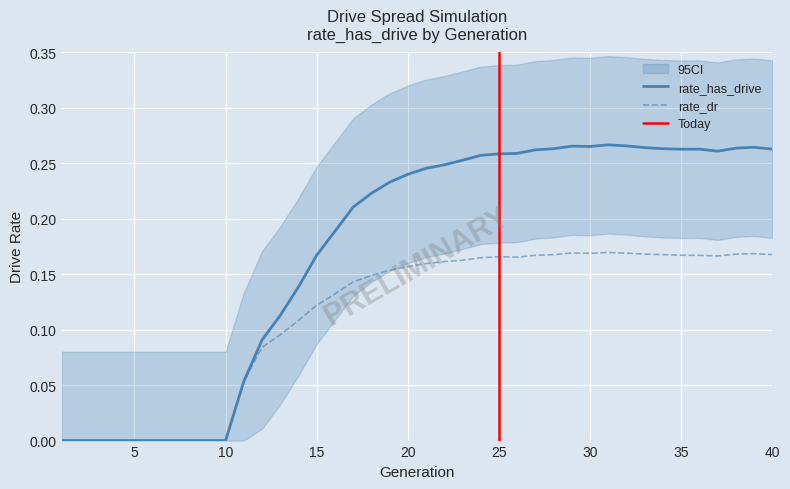

True or false: rate_dr and rate_has_drive intersect in this chart.

False